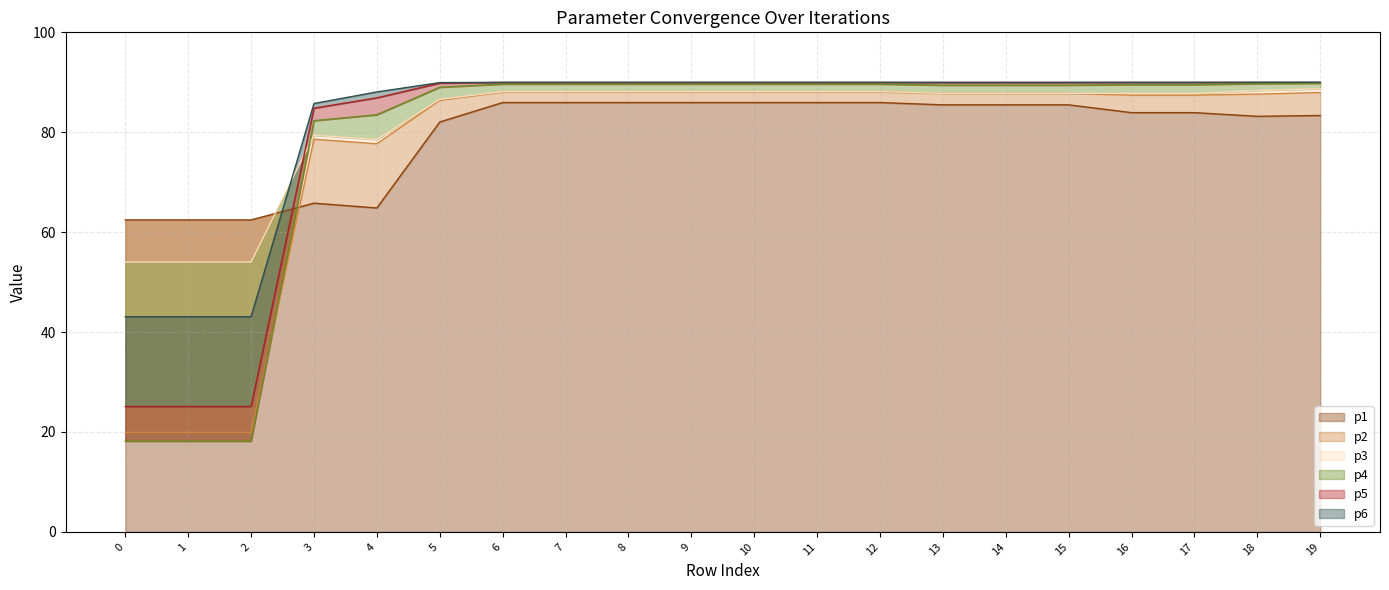

Is the value of p5 at 0 greater than the value of p4 at 5?

No